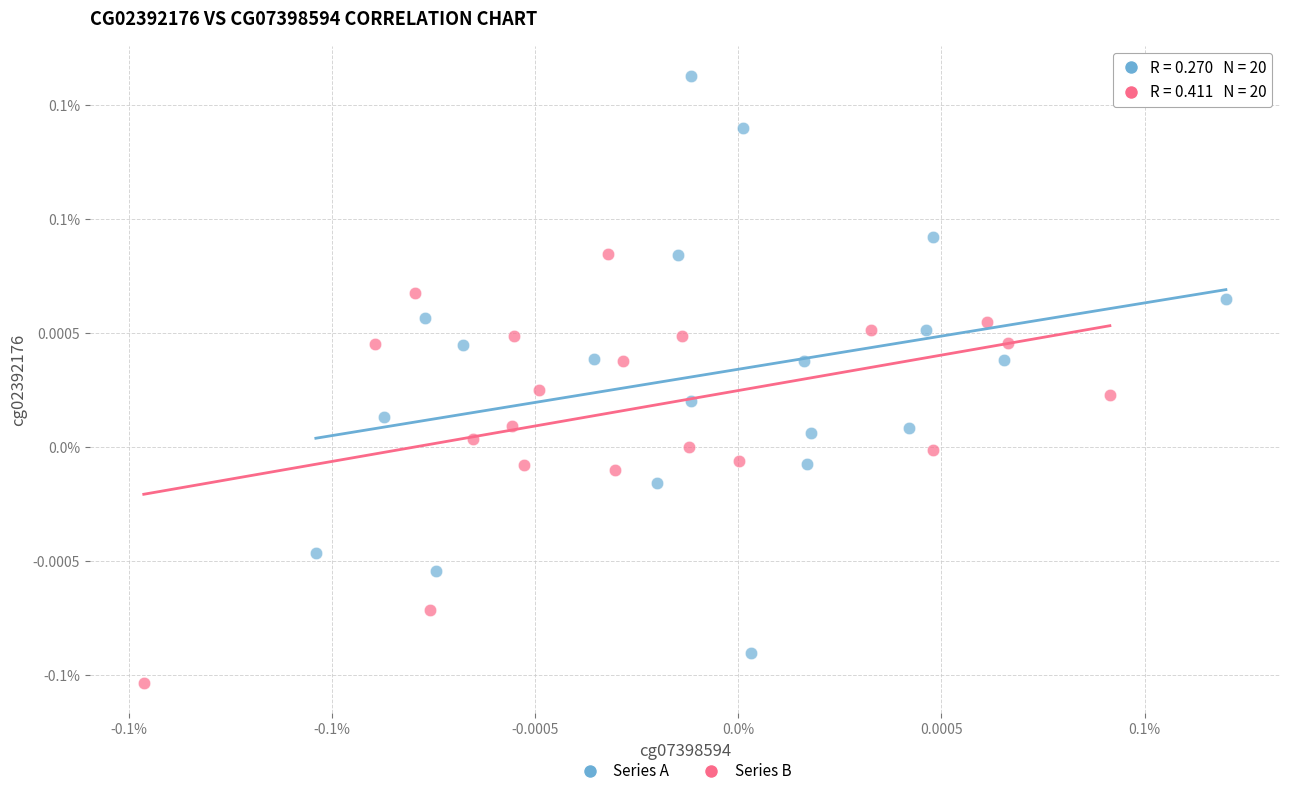

Which series contains the highest Y value?

Series A